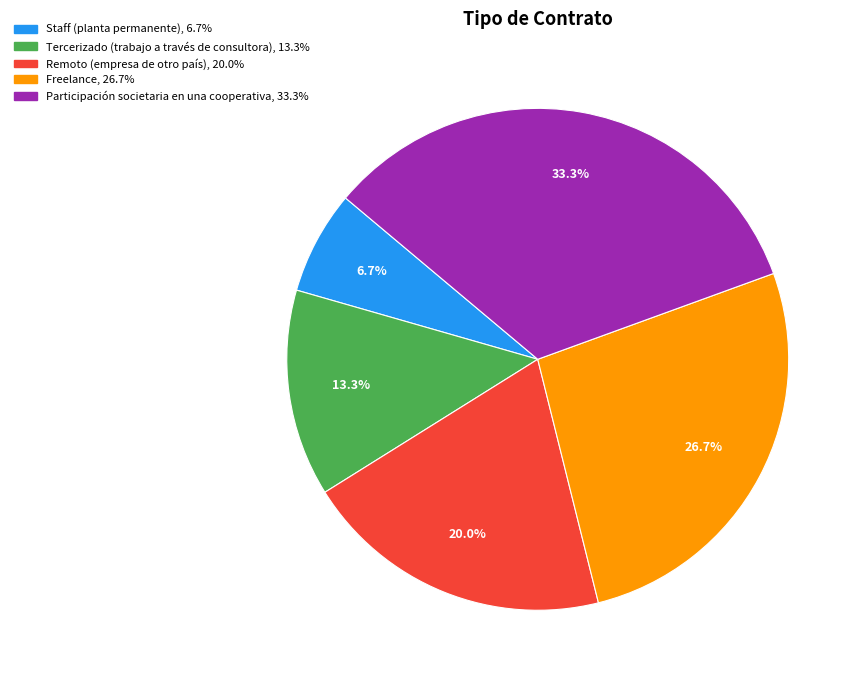

Approximately how many times larger is the value at Freelance compared to Participación societaria en una cooperativa?

0.8